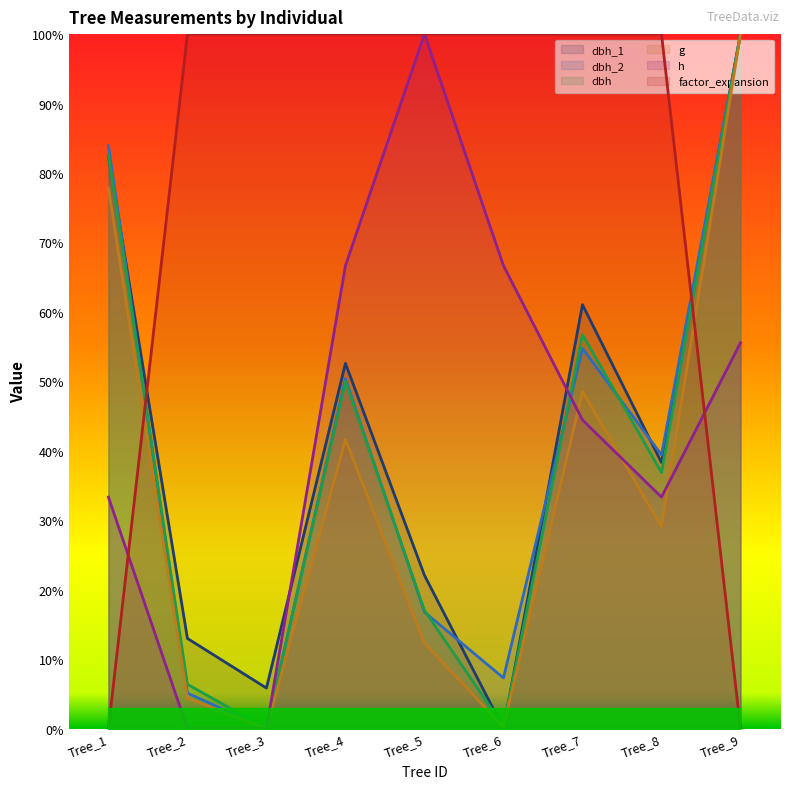

List the labels in order of factor_expansion value, smallest first.

Tree_1, Tree_9, Tree_2, Tree_3, Tree_4, Tree_5, Tree_6, Tree_7, Tree_8